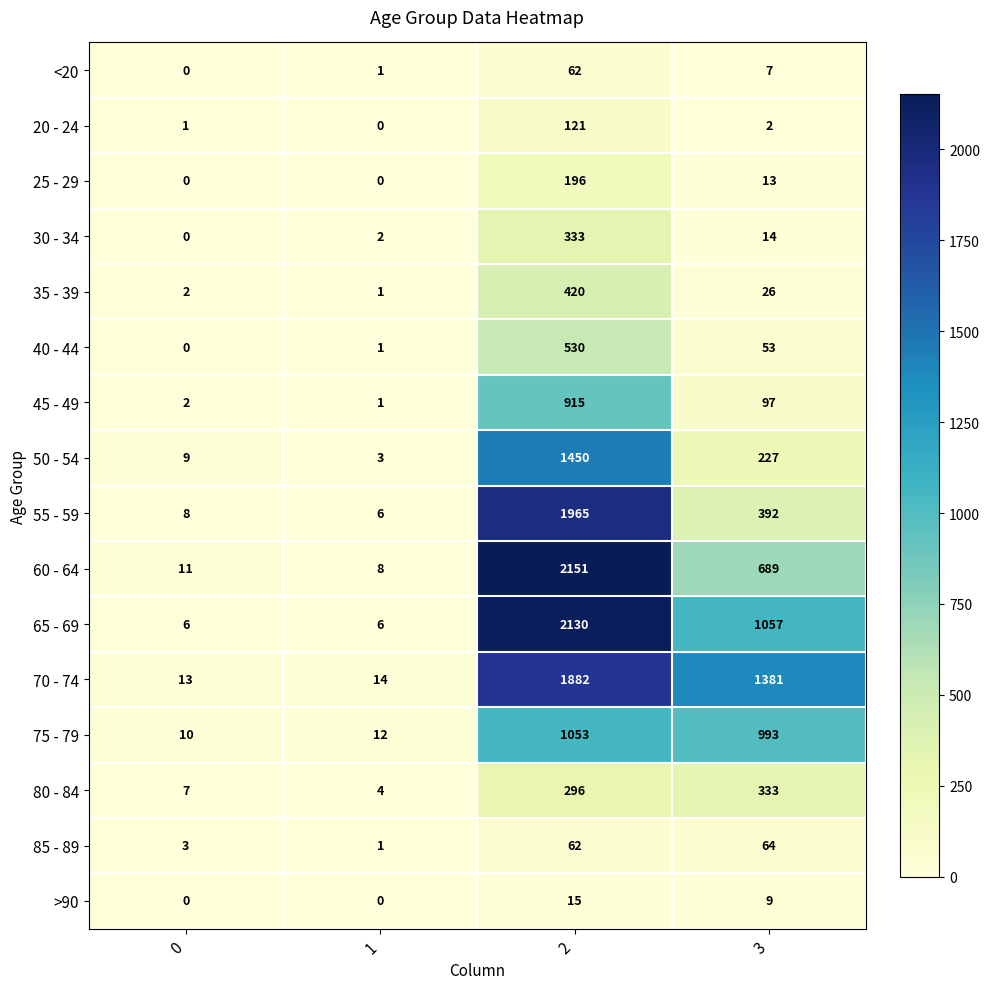

At which category is the sum across all series the highest?

2